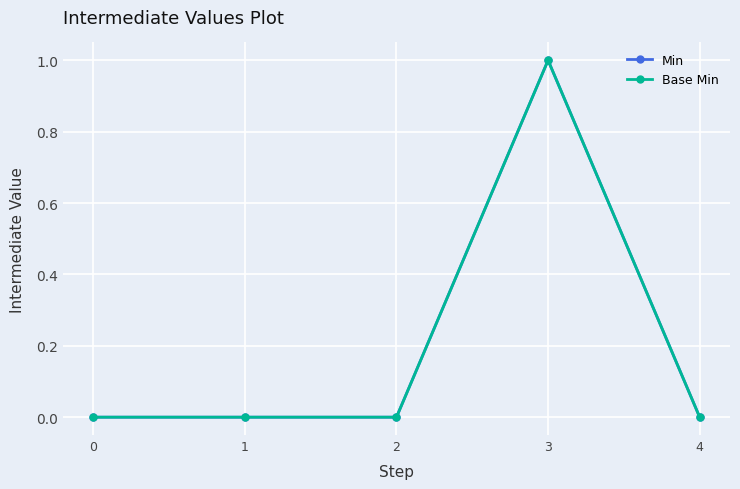

Does the chart have visible grid lines?

Yes